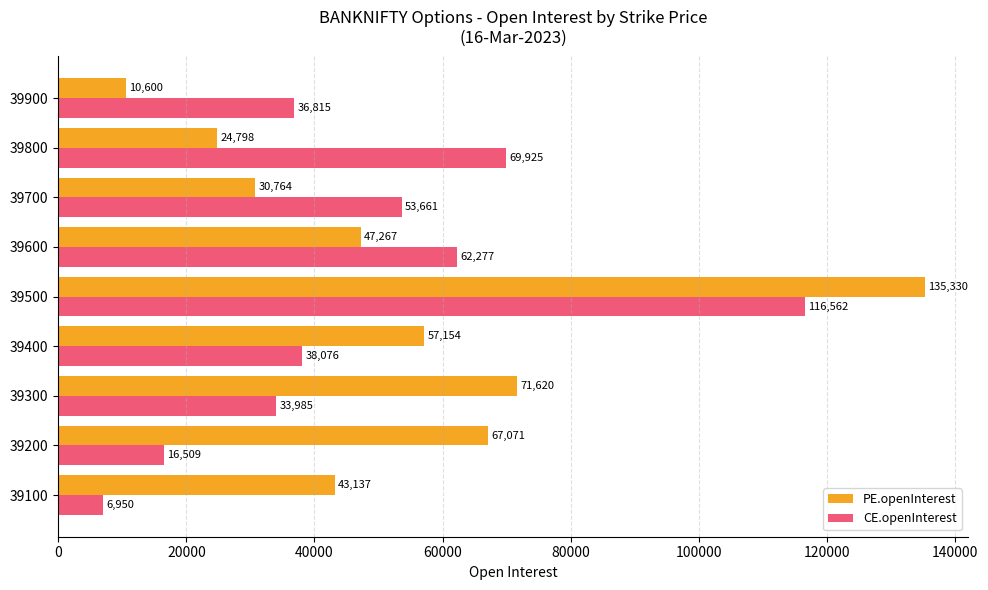

At which label is CE.openInterest closest to 61756?

39600